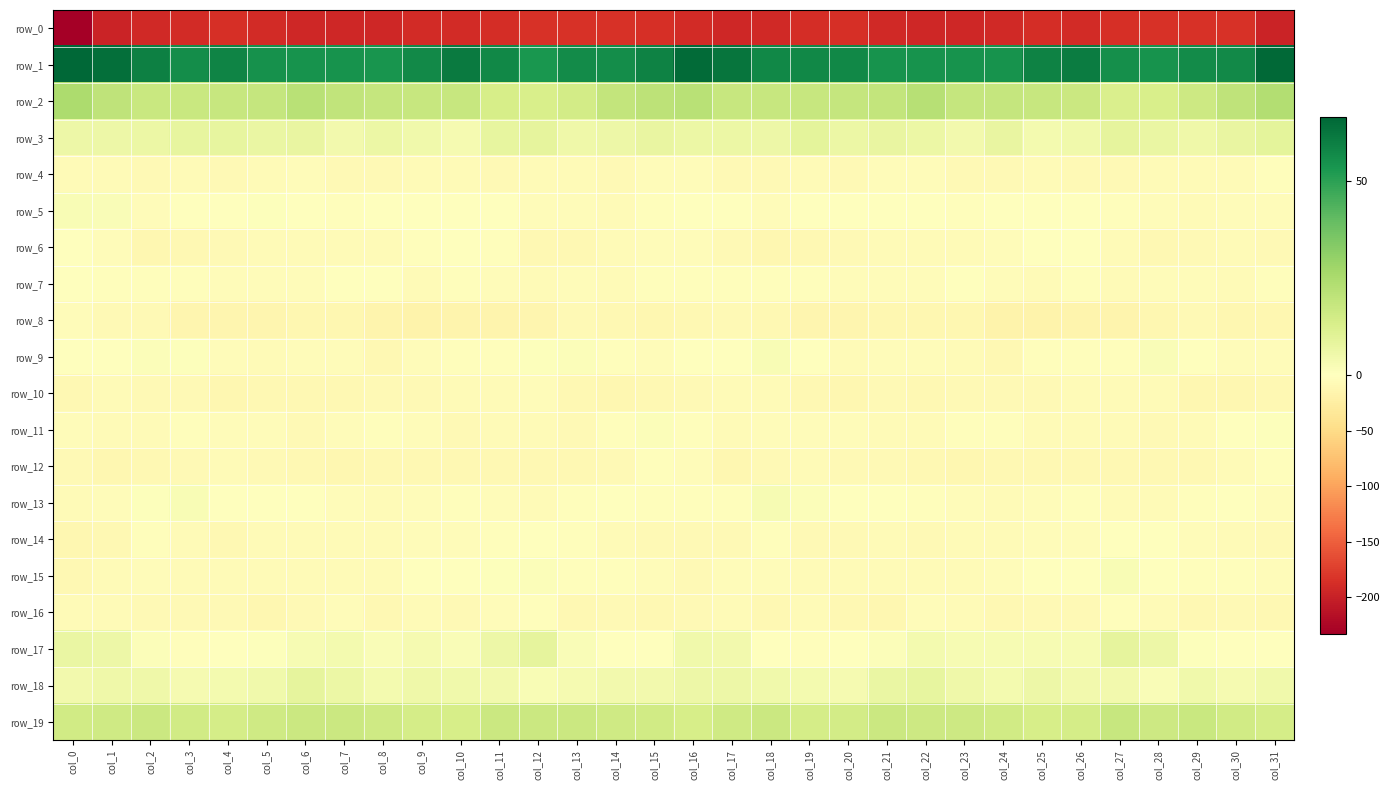

What is the greatest value displayed?

66.6